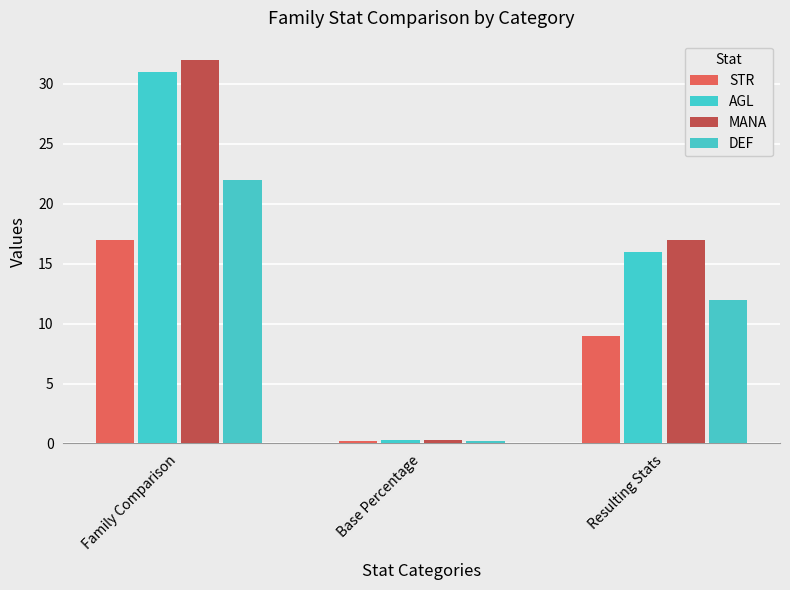

Which label corresponds to the largest value in the chart?

Family Comparison